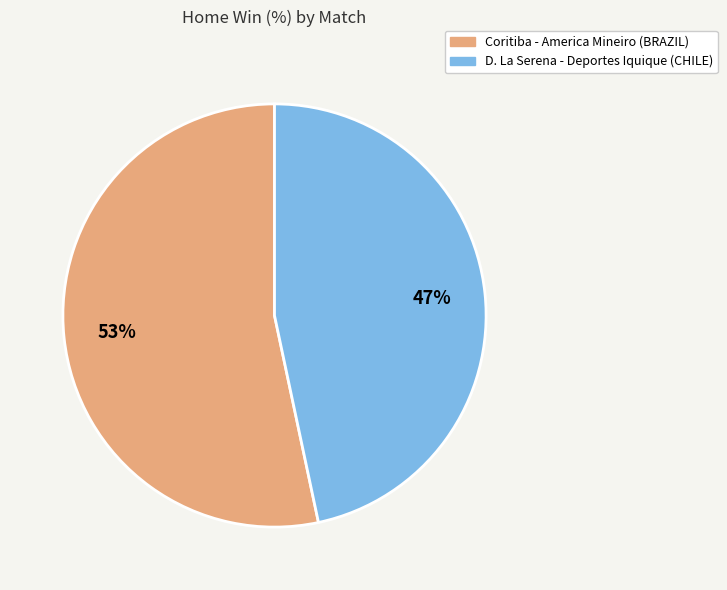

Combined, do D. La Serena - Deportes Iquique (CHILE) and Coritiba - America Mineiro (BRAZIL) account for over 50%?

Yes